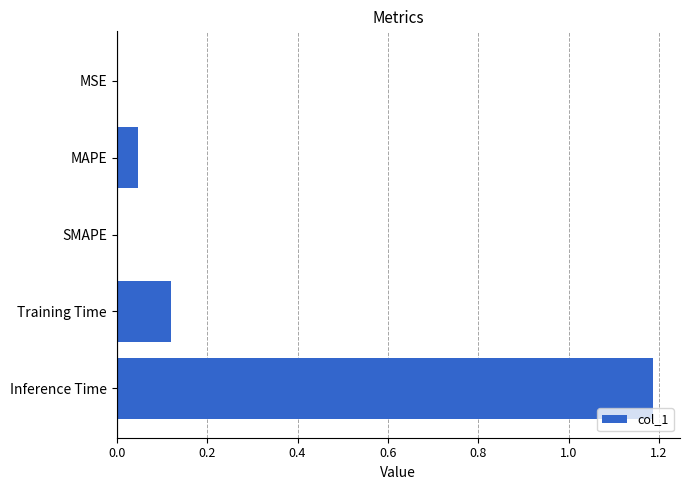

Which label corresponds to the largest value in the chart?

Inference Time